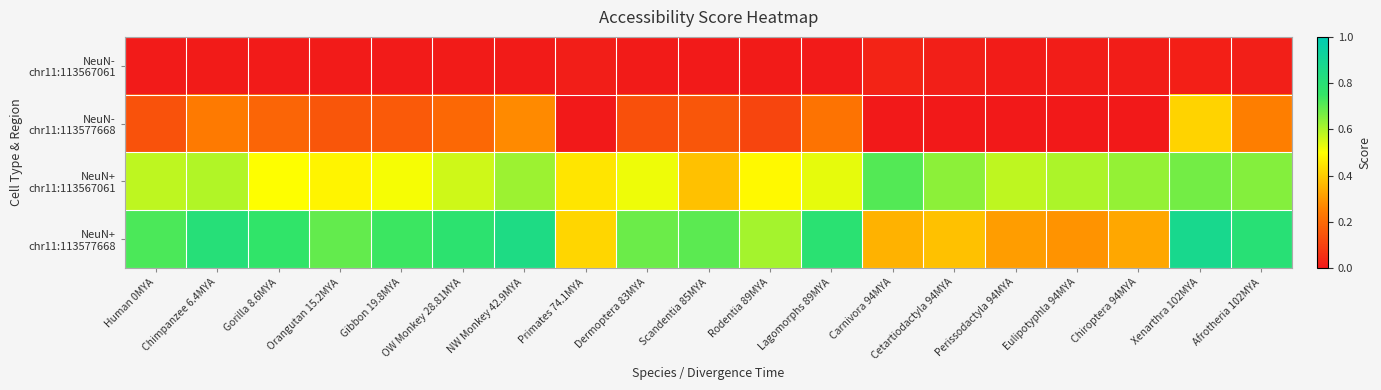

Which has a higher value, Cetartiodactyla 94MYA or Xenarthra 102MYA?

Xenarthra 102MYA